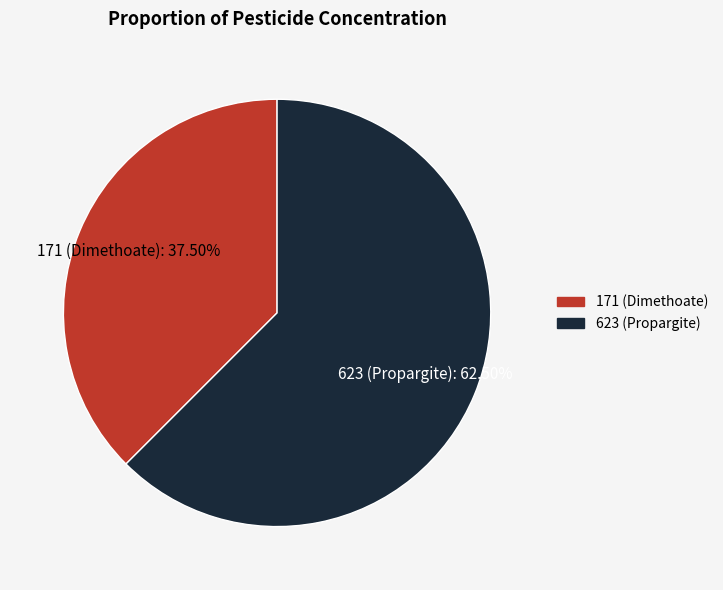

Rank the categories by value from highest to lowest.

623 (Propargite), 171 (Dimethoate)